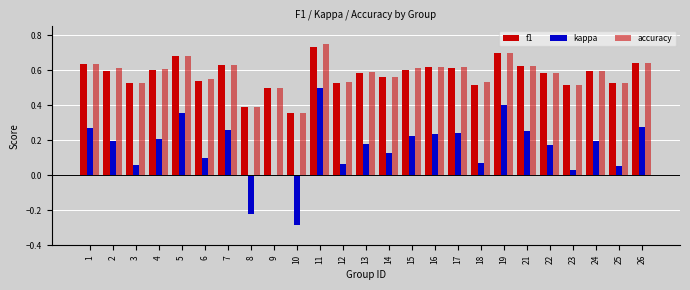

Which category has the highest value across all series?

11